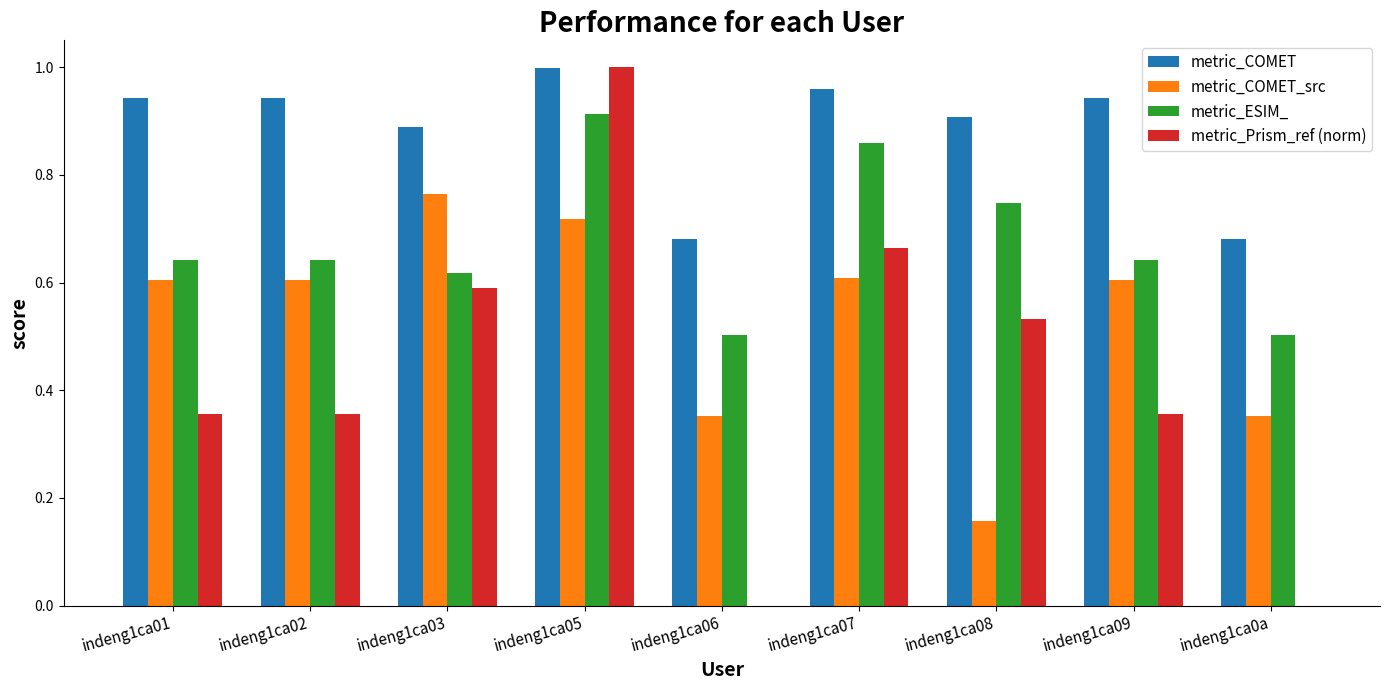

How many groups of bars are there?

9